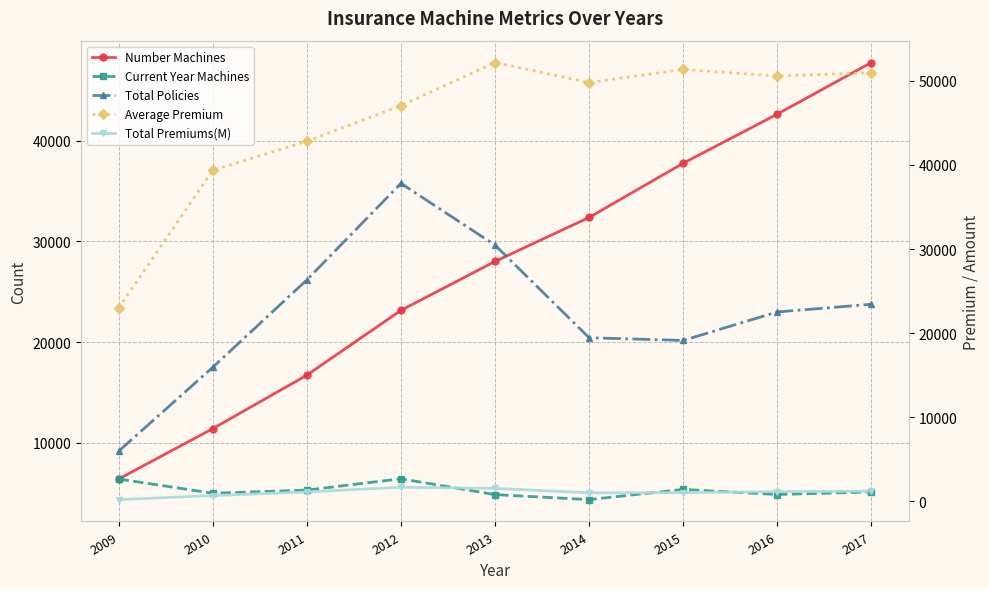

Reading left to right, what are all the values shown in this chart?

Number Machines: 6410.0	11409.0	16717.0	23152.0	28011.0	32377.0	37757.0	42630.0	47756.5
Current Year Machines: 6410.0	4999.0	5308.0	6435.0	4859.0	4366.0	5380.0	4873.0	5126.5
Total Policies: 9178.0	17498.0	26177.0	35760.0	29631.0	20436.0	20165.0	22995.7	23757.8
Average Premium: 22990.0	39360.0	42808.0	47041.0	52173.0	49789.0	51347.0	50568.0	50957.5
Total Premiums(M): 211.0	688.7	1120.6	1682.2	1545.9	1017.5	1035.4	1162.8	1210.6